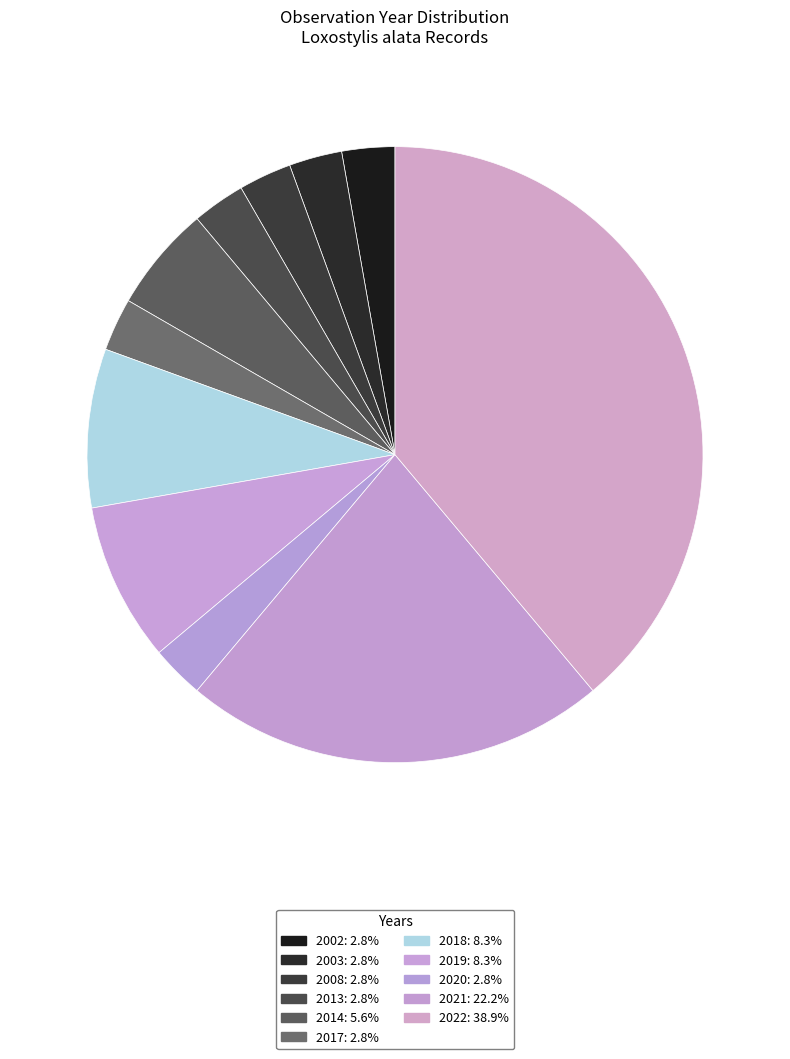

Is 2022 the majority of the pie?

No